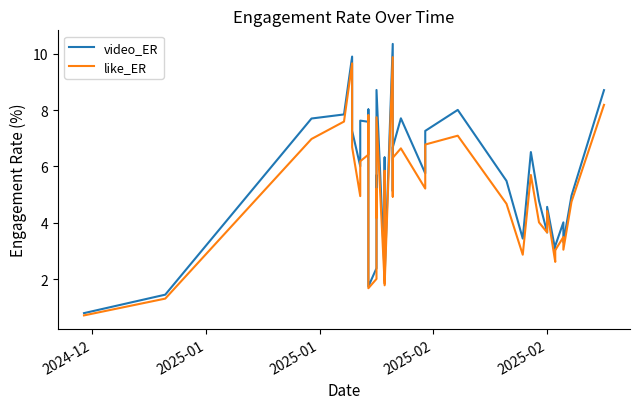

What is the sum of all like_ER values?

198.4